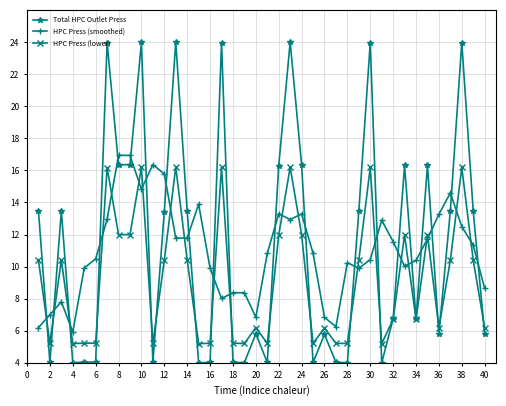

At how many categories does at least one series exceed 9?

32